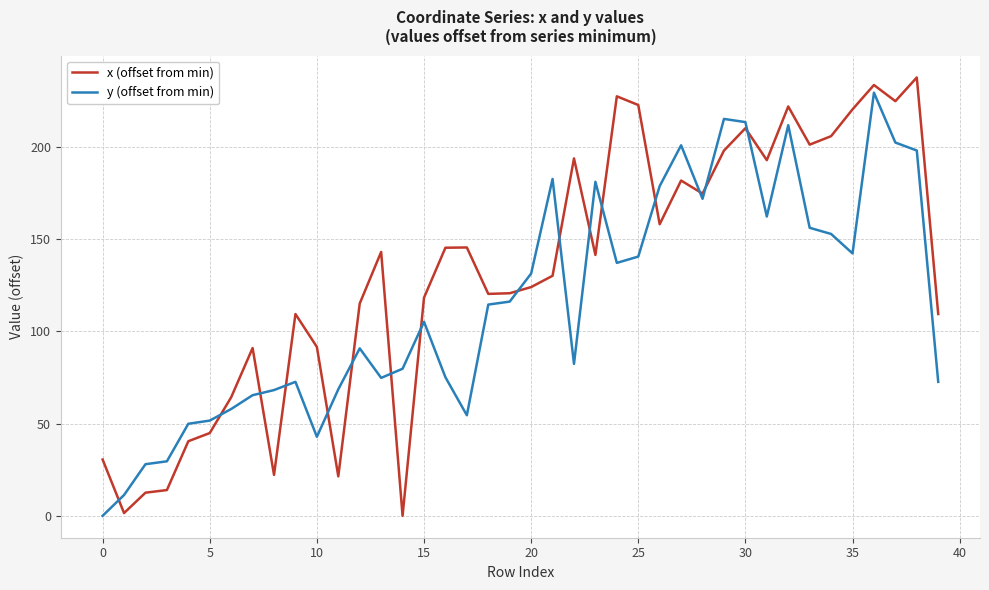

Does the chart have visible grid lines?

Yes